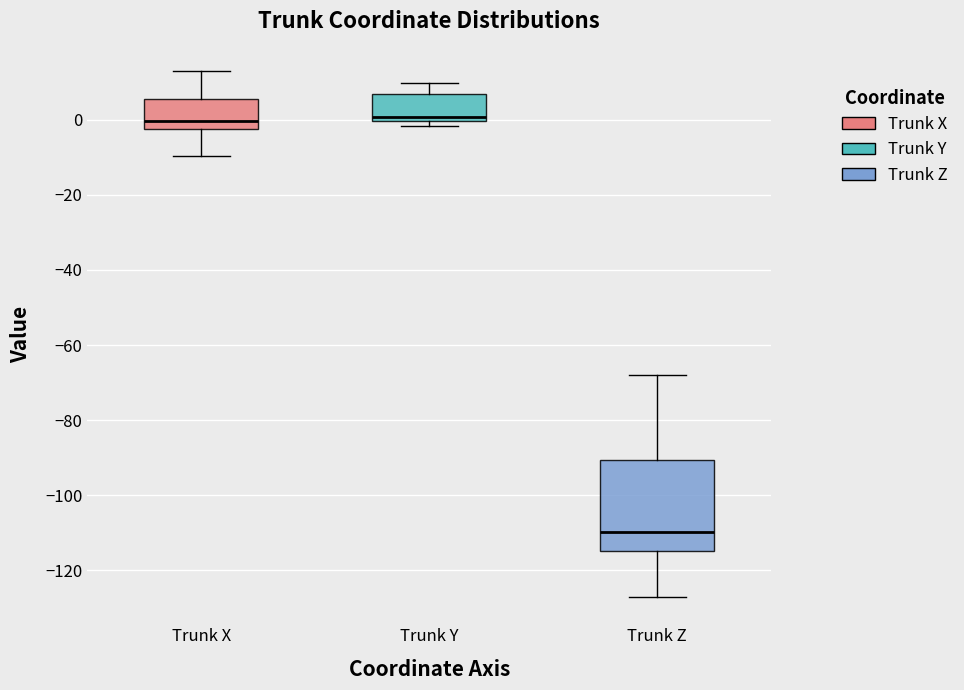

Reading left to right, read every box against the y-axis: the position of its median line, the range the box covers, and the ends of its whiskers. The values are not printed on the chart, so give them approximately, as read against the axis.

Trunk X: median 0, box -2 to 6, whiskers -10 to 12
Trunk Y: median 0 (just above the box's lower edge), box 0 to 6, whiskers -2 to 10
Trunk Z: median -110, box -114 to -90, whiskers -128 to -68